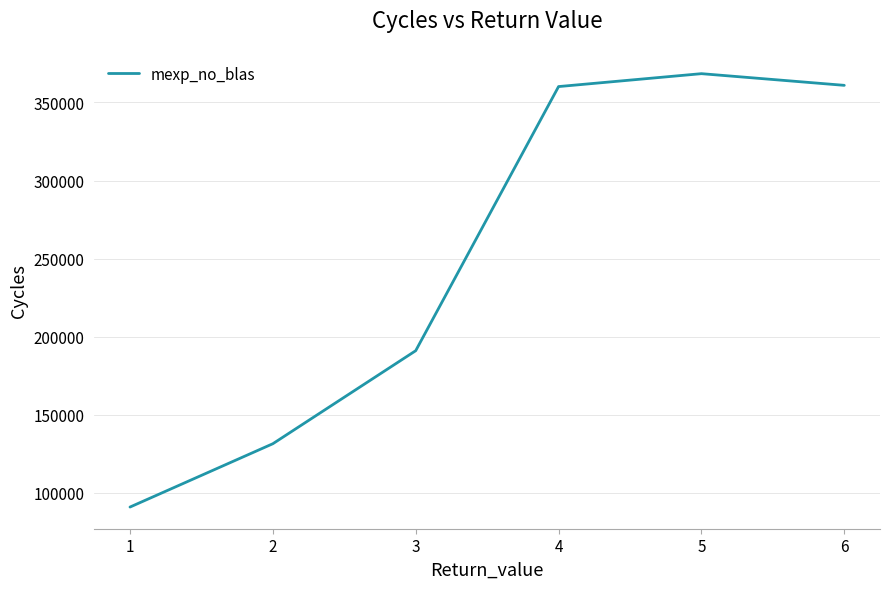

What is the sum of all values?

1502948